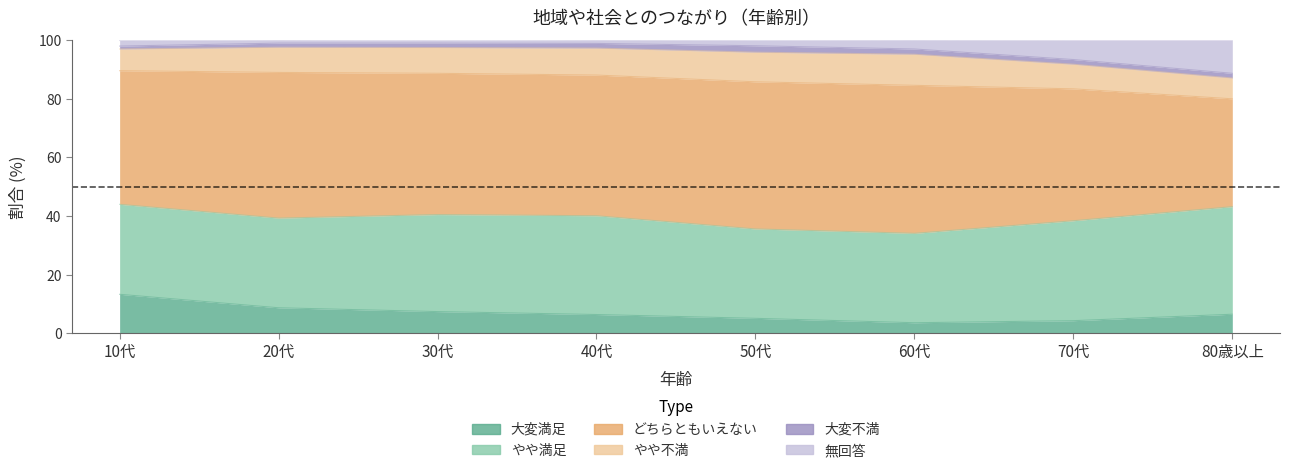

List the series in order of their peak value, lowest first.

大変不満, やや不満, 無回答, 大変満足, やや満足, どちらともいえない